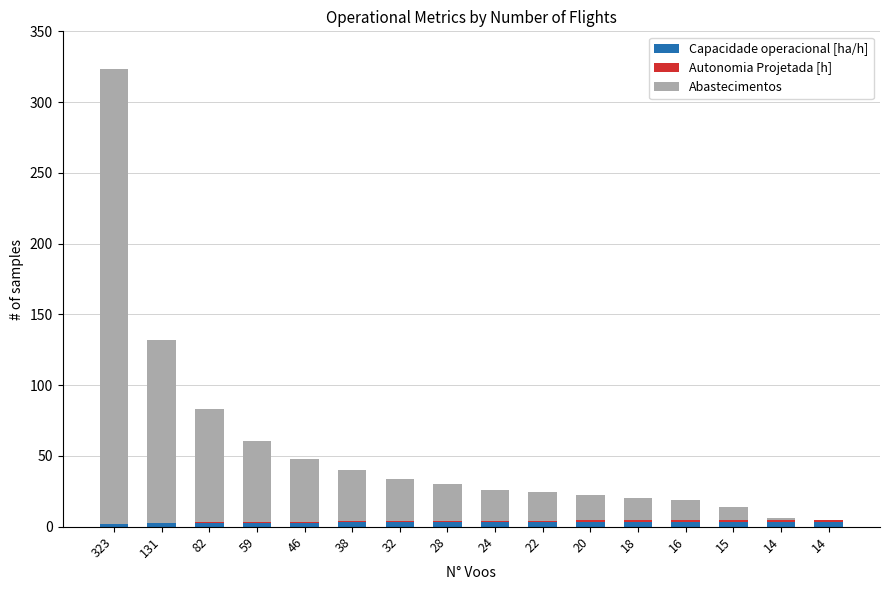

Between 59 and 14, which series saw the biggest shift?

Abastecimentos